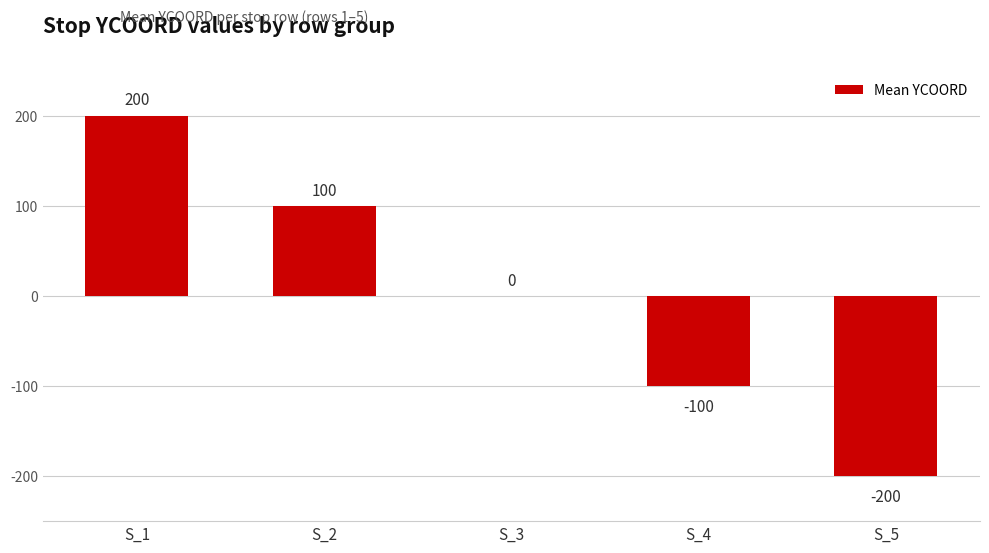

At which category does the chart reach its peak across all series?

S_1